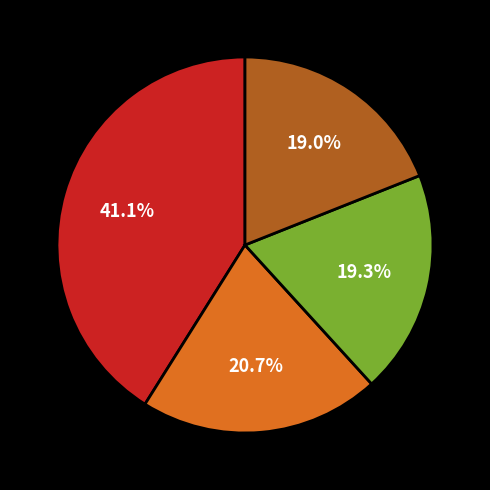

How many segments does this pie chart have?

4